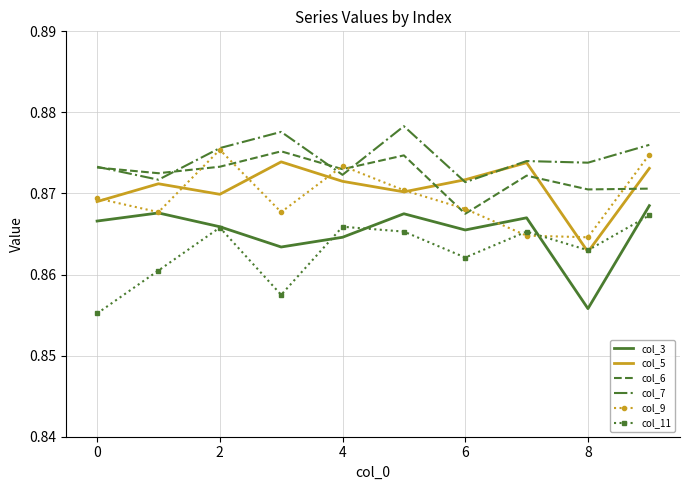

What is the sum of all col_9 values?

8.7